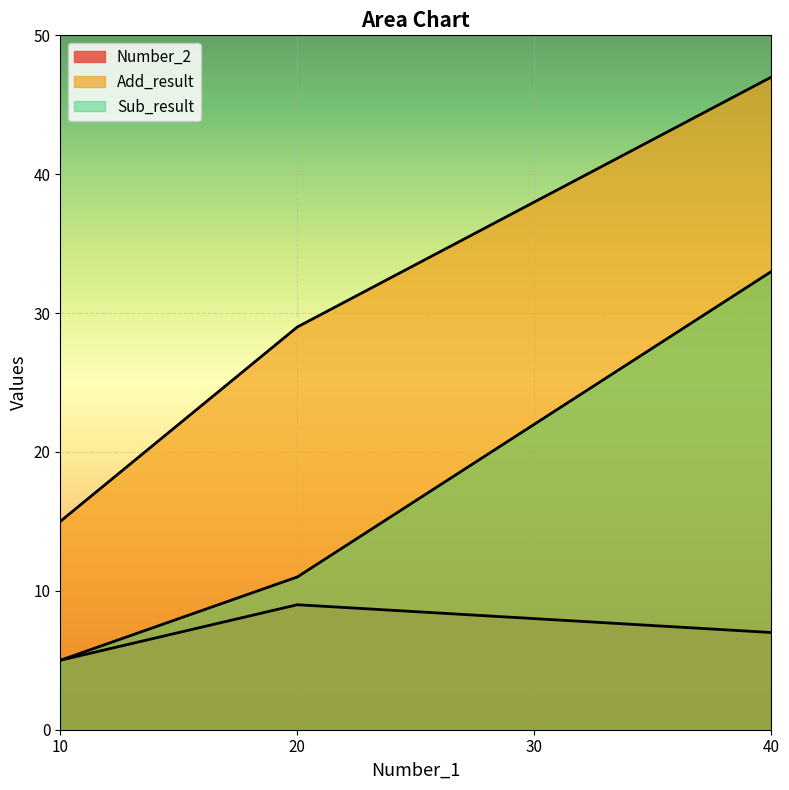

Reading right to left, transcribe all the data shown in this chart.

Number_2: 7	8	9	5
Add_result: 47	38	29	15
Sub_result: 33	22	11	5